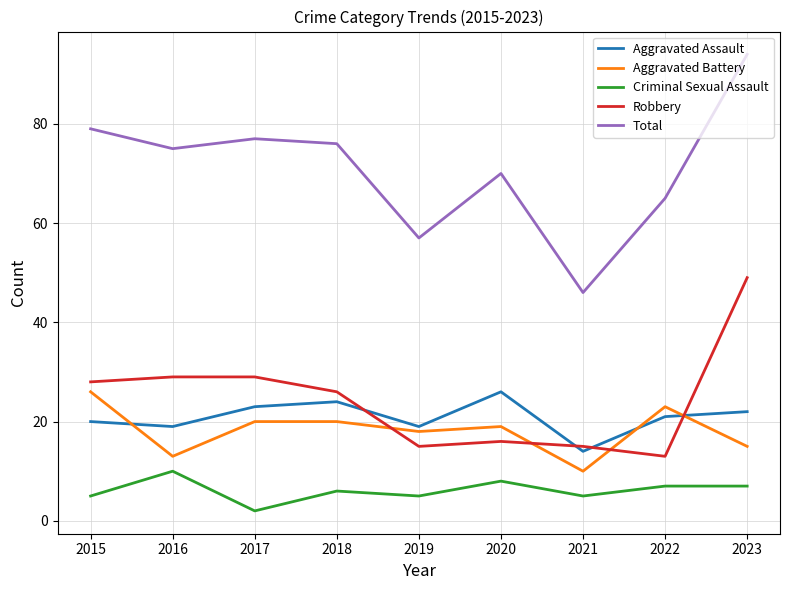

At 2022, list the series in order from smallest to largest.

Criminal Sexual Assault, Robbery, Aggravated Assault, Aggravated Battery, Total